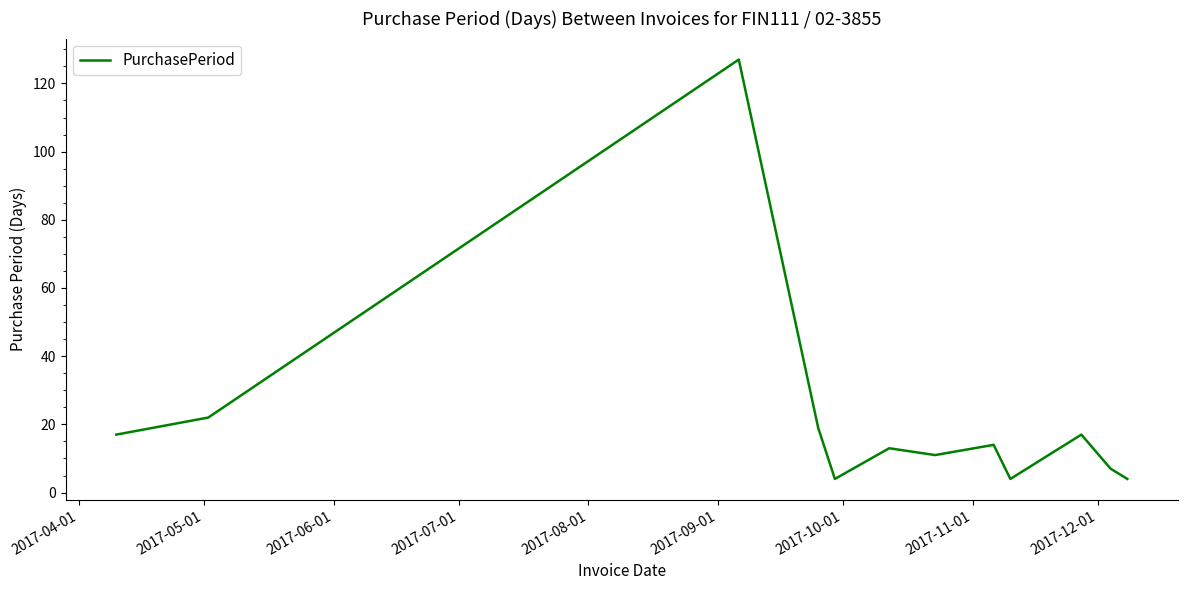

What is the difference between the maximum and minimum values?

123